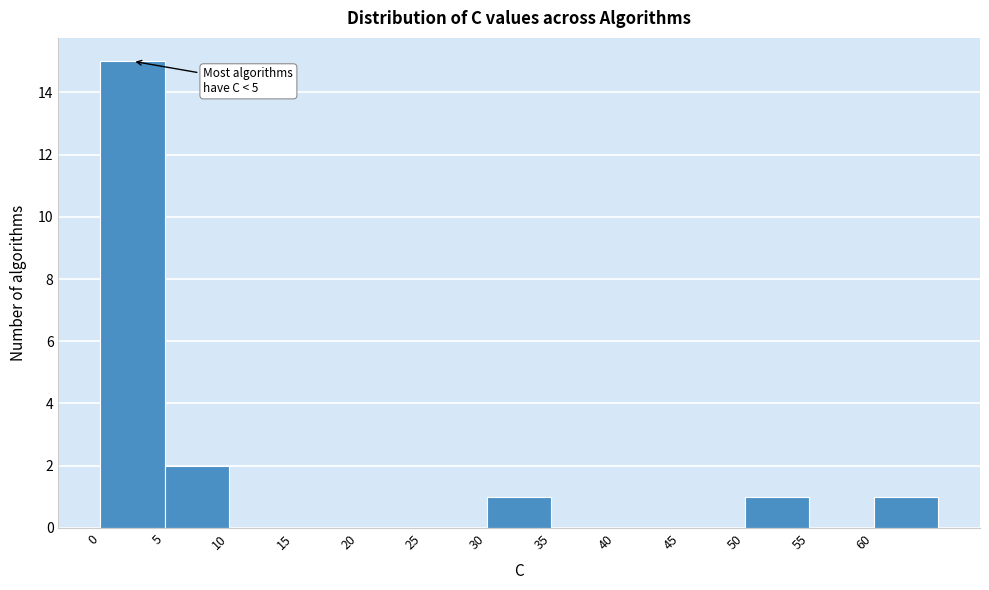

Over which range of the x-axis is the bar tallest?

0 to 5